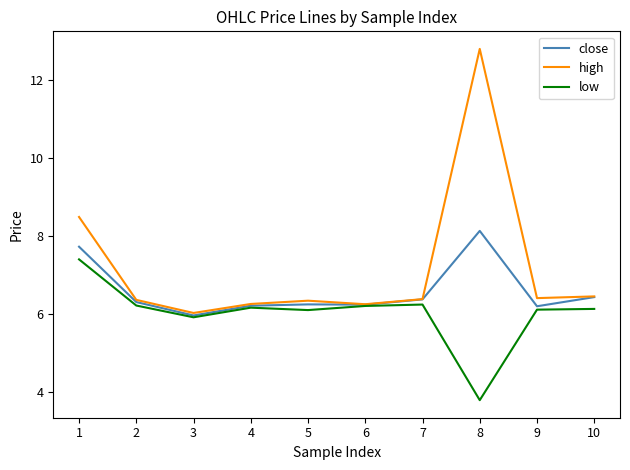

Read the close value at 9.

6.2